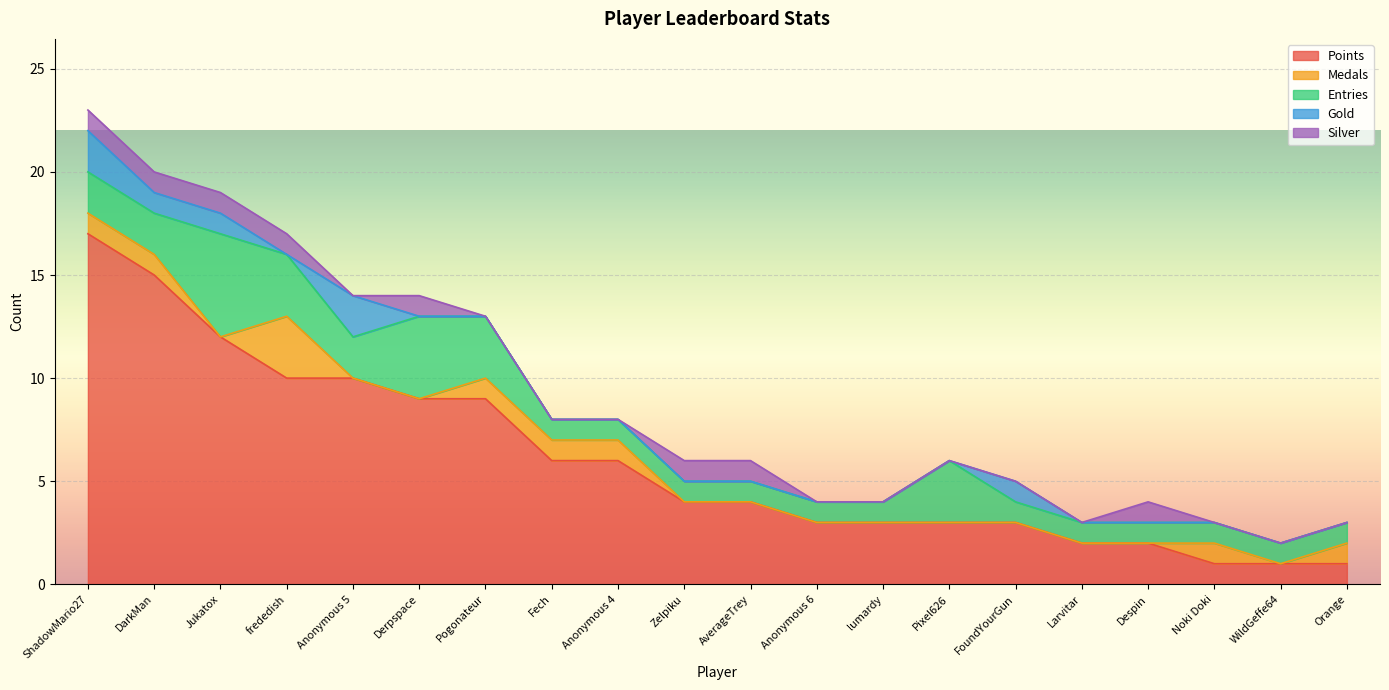

True or false: Entries and Points intersect in this chart.

False